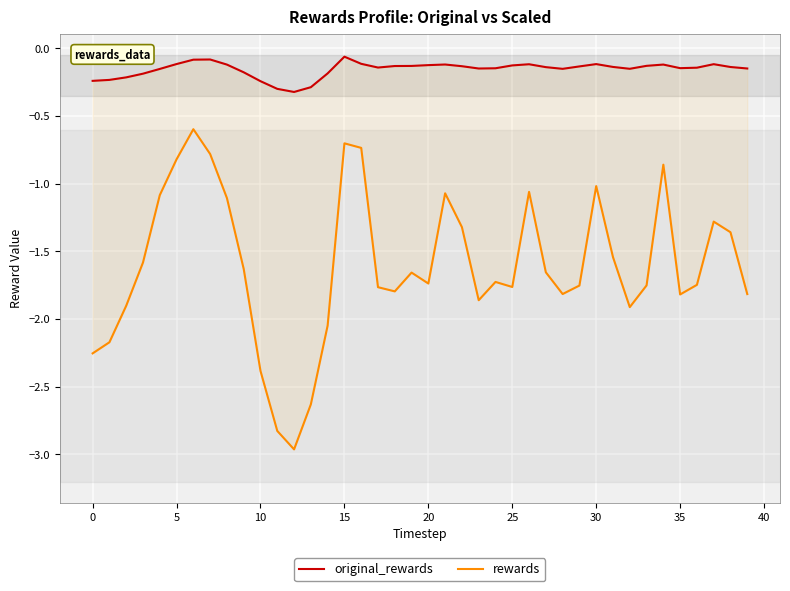

What is the difference between the second highest and minimum values in the rewards series?

2.3